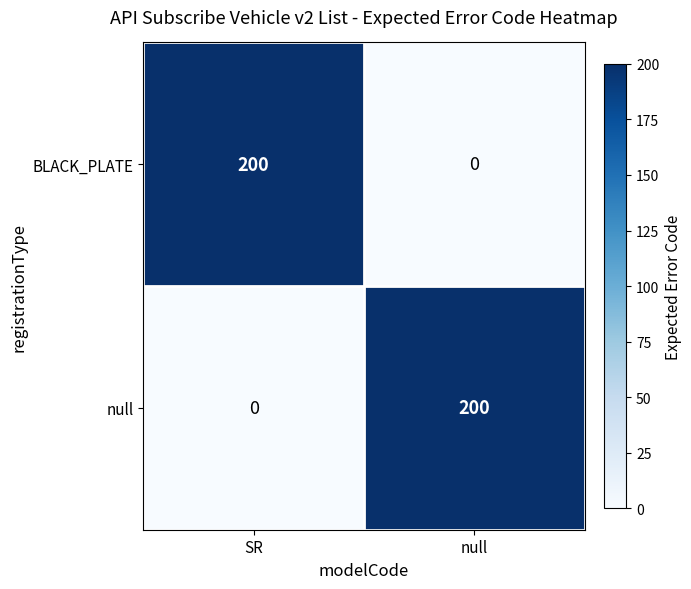

Reading right to left, what are all the values shown in this chart?

BLACK_PLATE: 0	200
null: 200	0